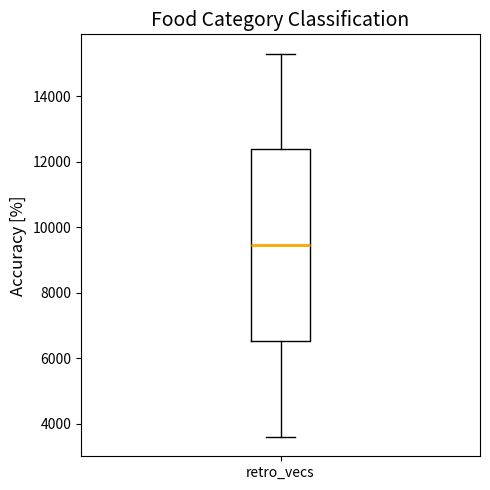

Read this box plot against the y-axis: the position of the median line, the range covered by the box, and the ends of both whiskers. The values are not printed on the chart, so give them approximately, as read against the axis.

median 9400, box 6600 to 12400, whiskers 3600 to 15400